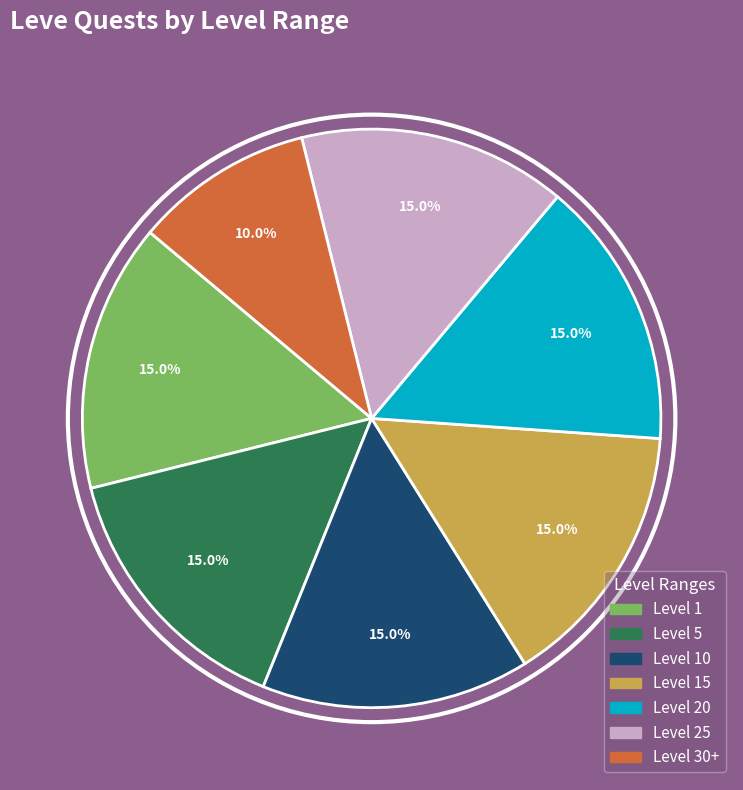

Does any single category account for the majority?

No